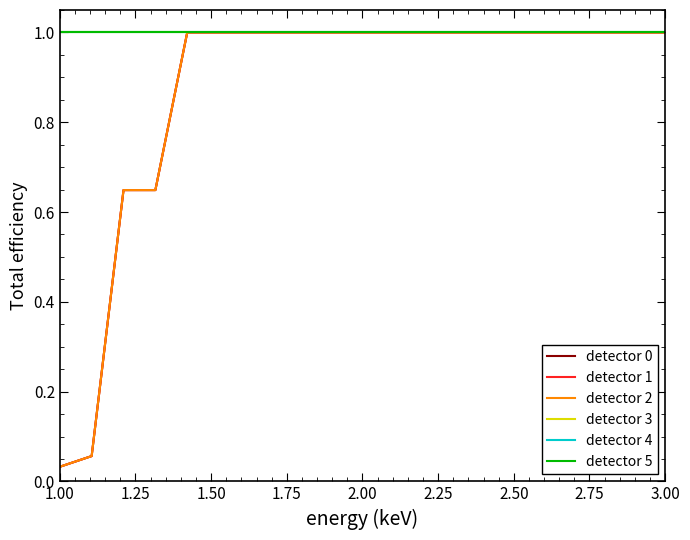

Is this an area chart (filled region under the line)?

No